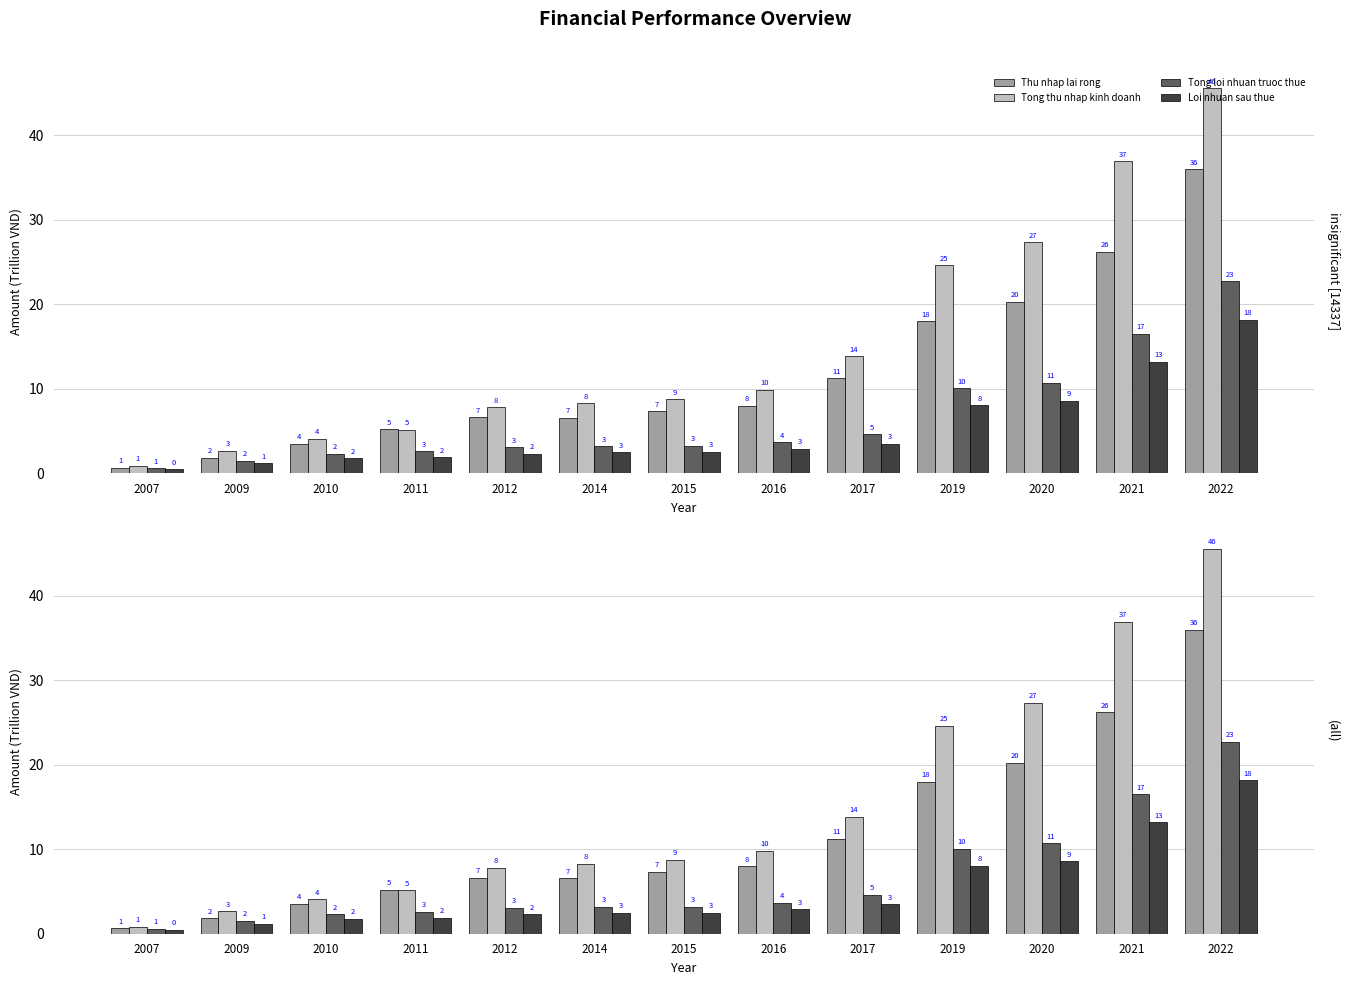

True or false: Tong thu nhap kinh doanh has a value of 2.7 at 2009.

True